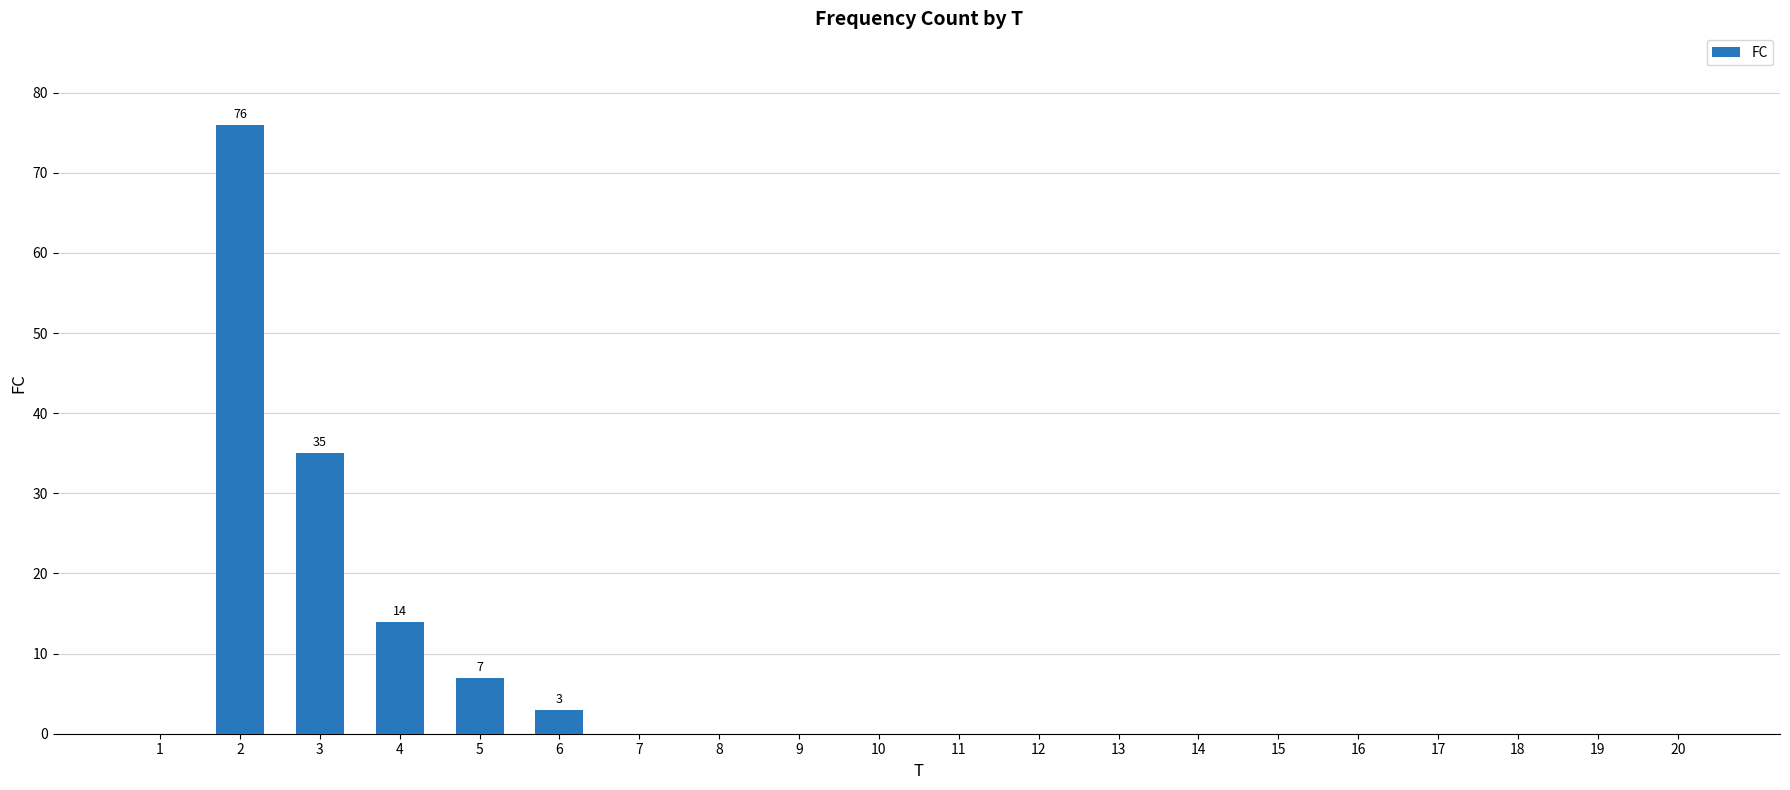

Reading left to right, transcribe all the data shown in this chart.

0	76	35	14	7	3	0	0	0	0	0	0	0	0	0	0	0	0	0	0